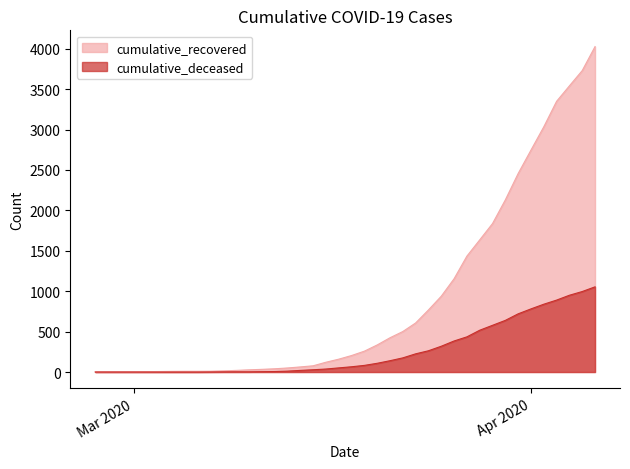

How many data points in cumulative_recovered are above 204?

19